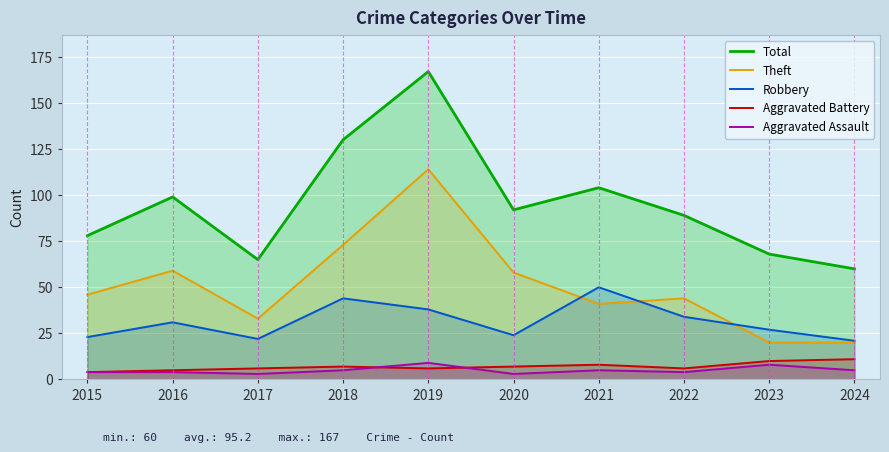

Which series has the widest spread of values?

Total